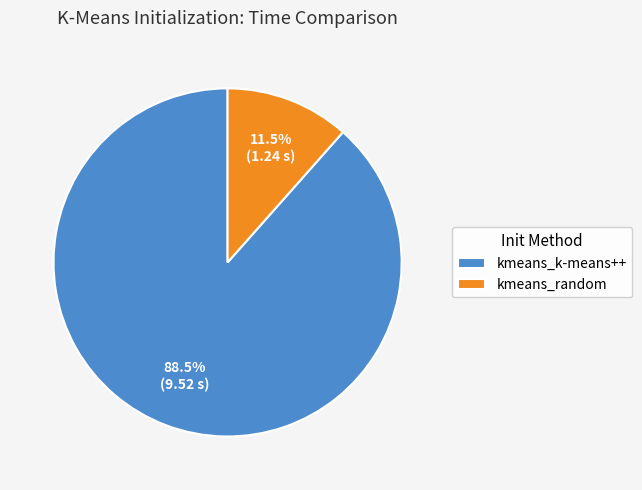

How much of the chart is everything except kmeans_random?

88.5%